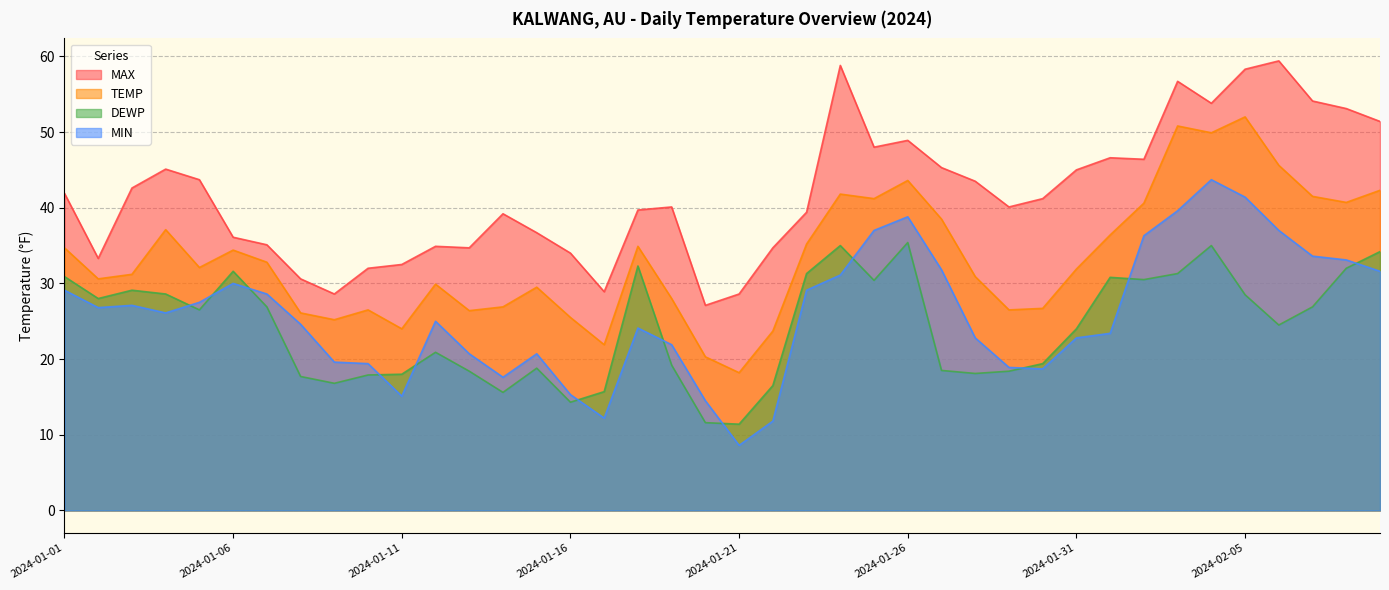

Where is TEMP nearest to the value 35?

2024-01-18